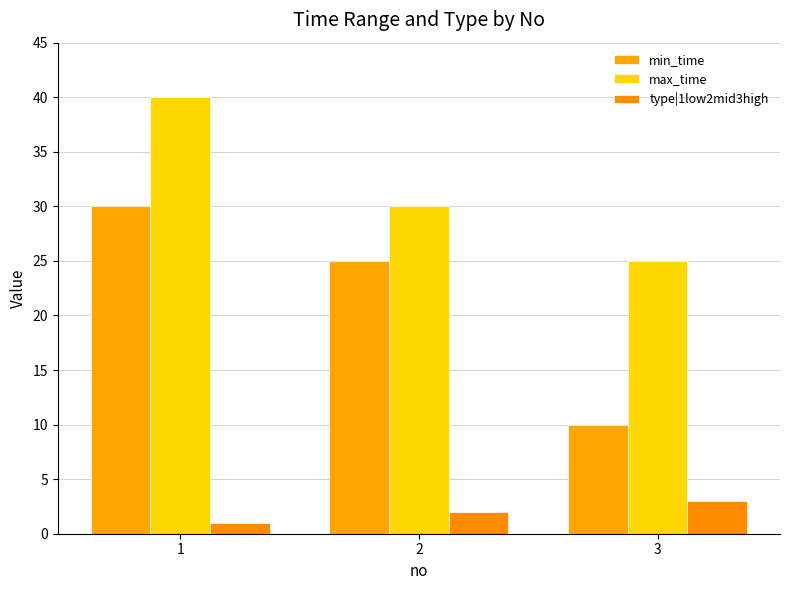

What value does the type|1low2mid3high series have at 2?

2